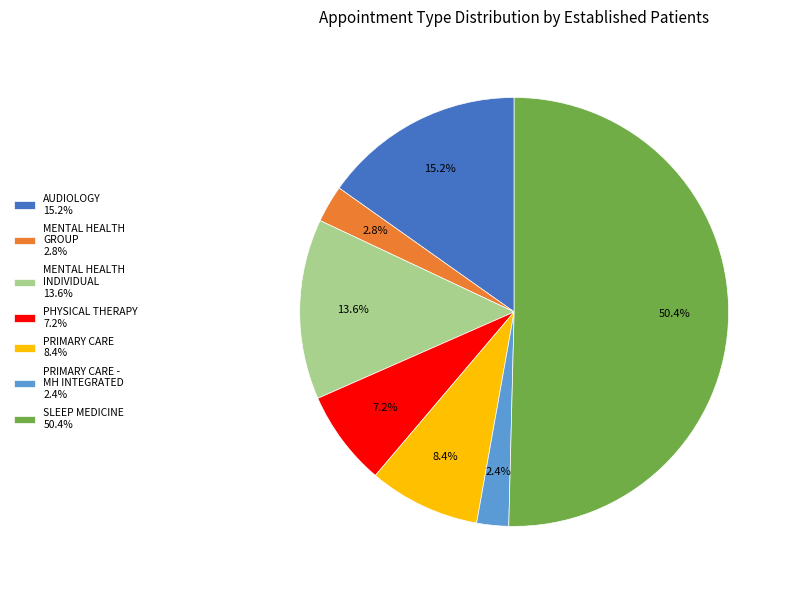

Which slice represents more than half of the pie?

SLEEP MEDICINE 50.4%